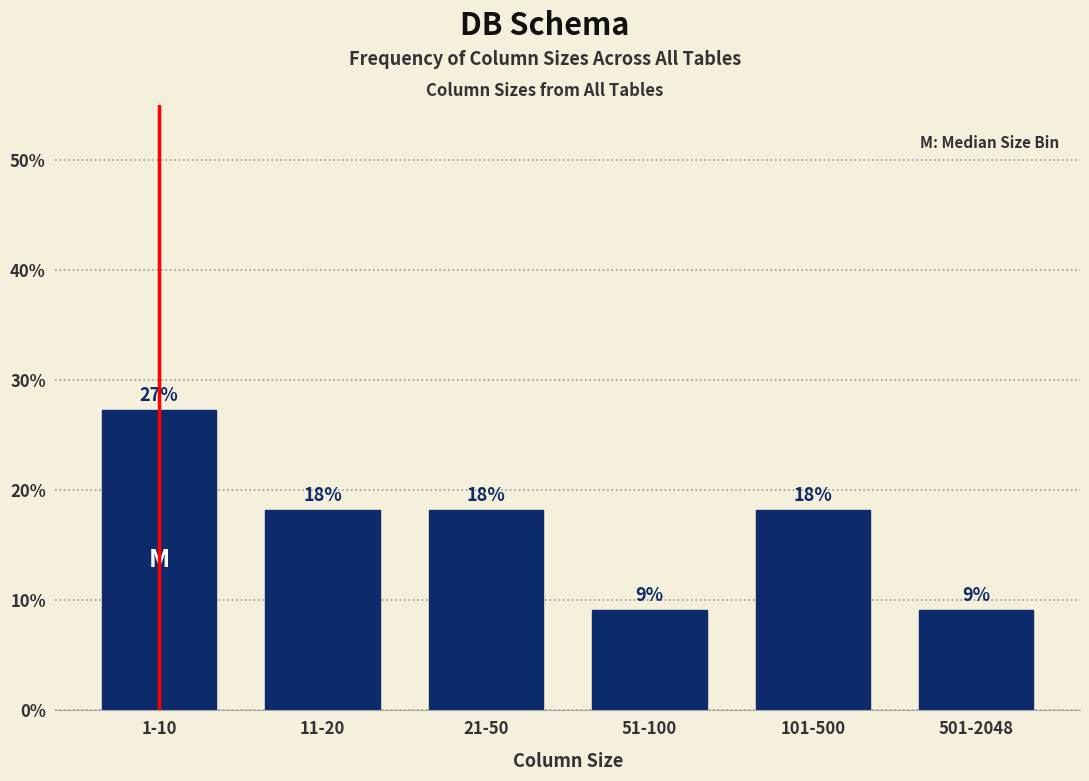

How many bars are there in total?

6